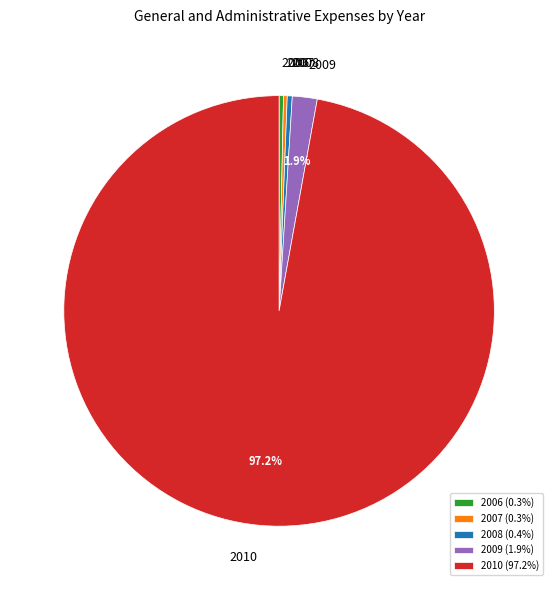

True or false: 2009 accounts for 2% of the total.

True